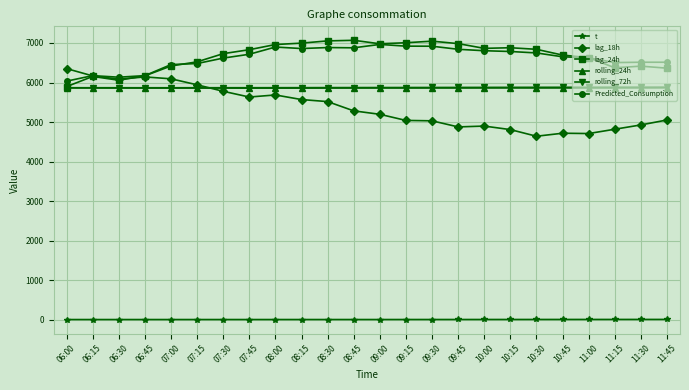

True or false: lag_18h and lag_24h cross at least once.

True